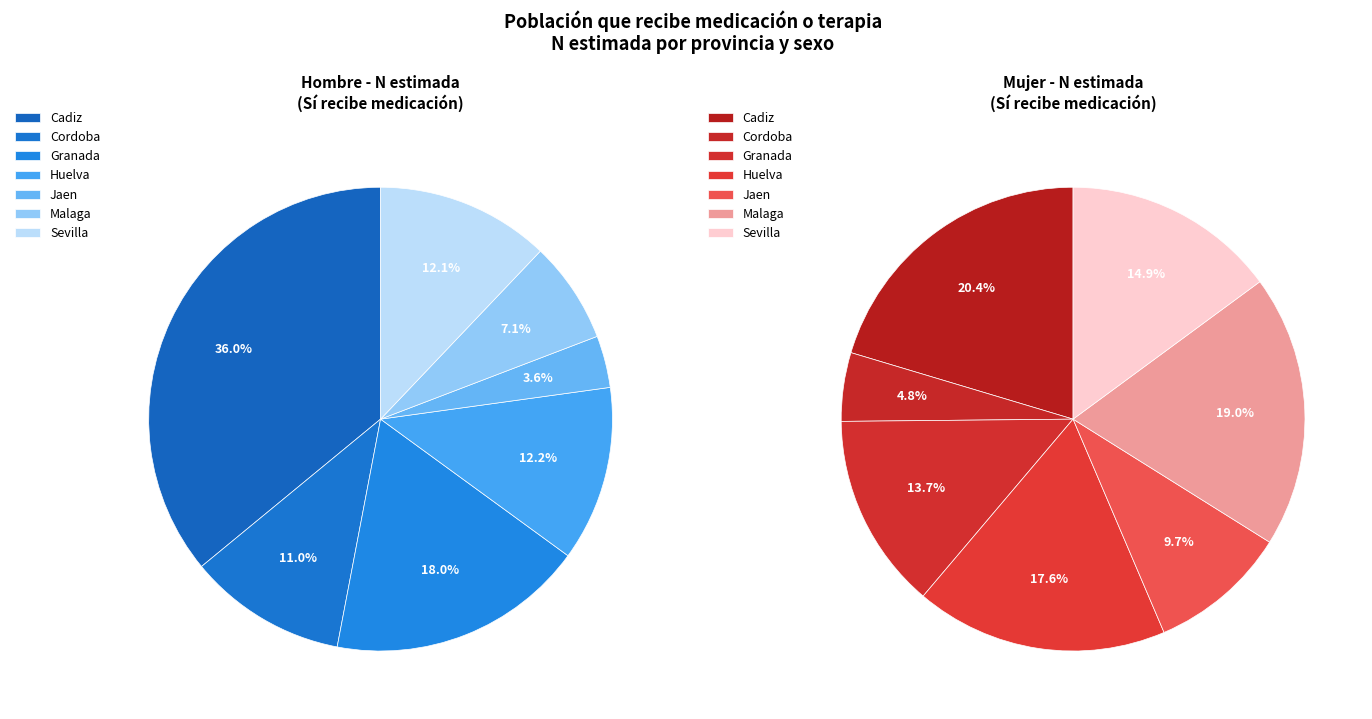

Which slice is the largest?

Cadiz